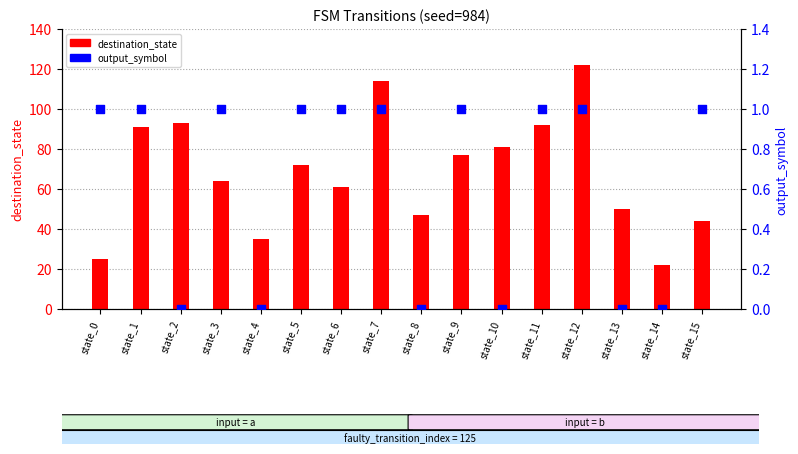

Which series contains the highest Y value?

destination_state